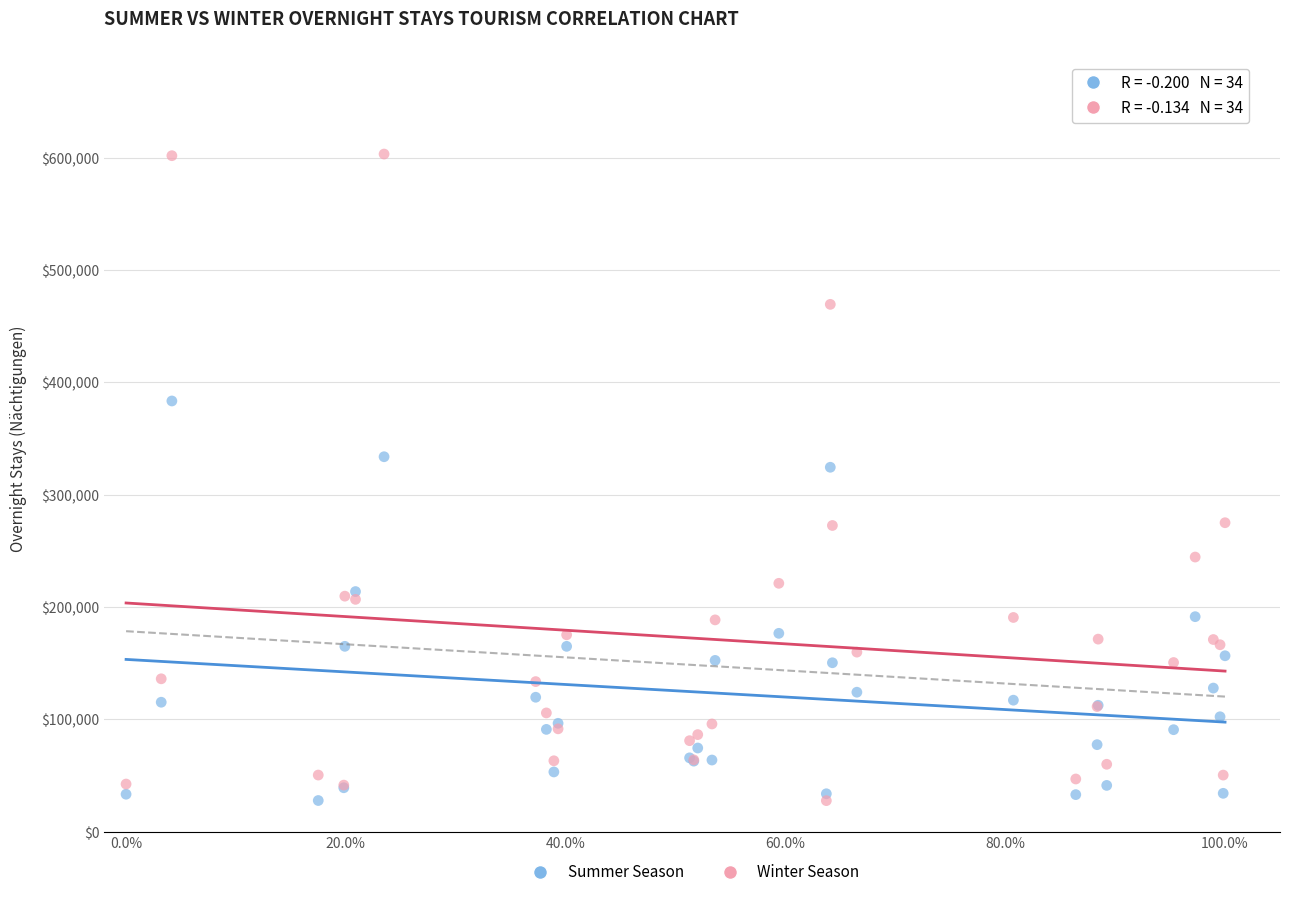

In the Winter Season series, what Y value is closest to 315465?

275070